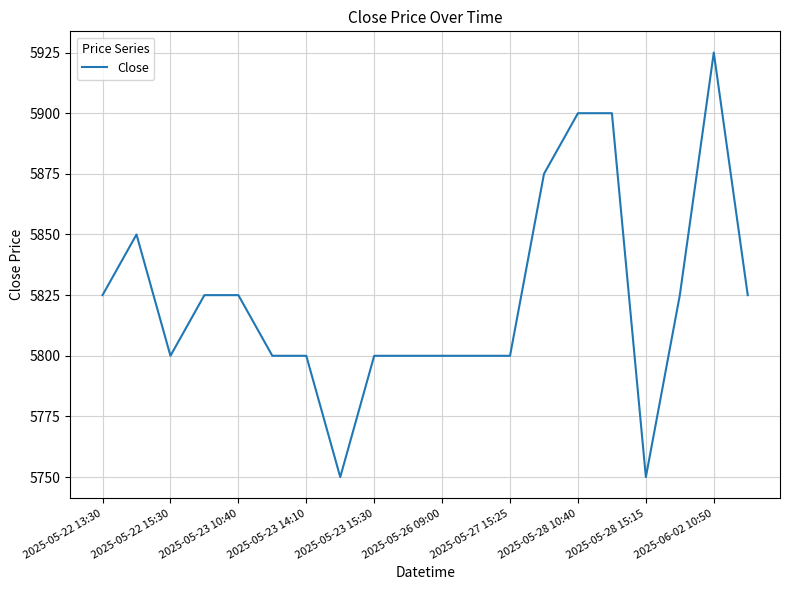

What is the greatest value displayed?

5925